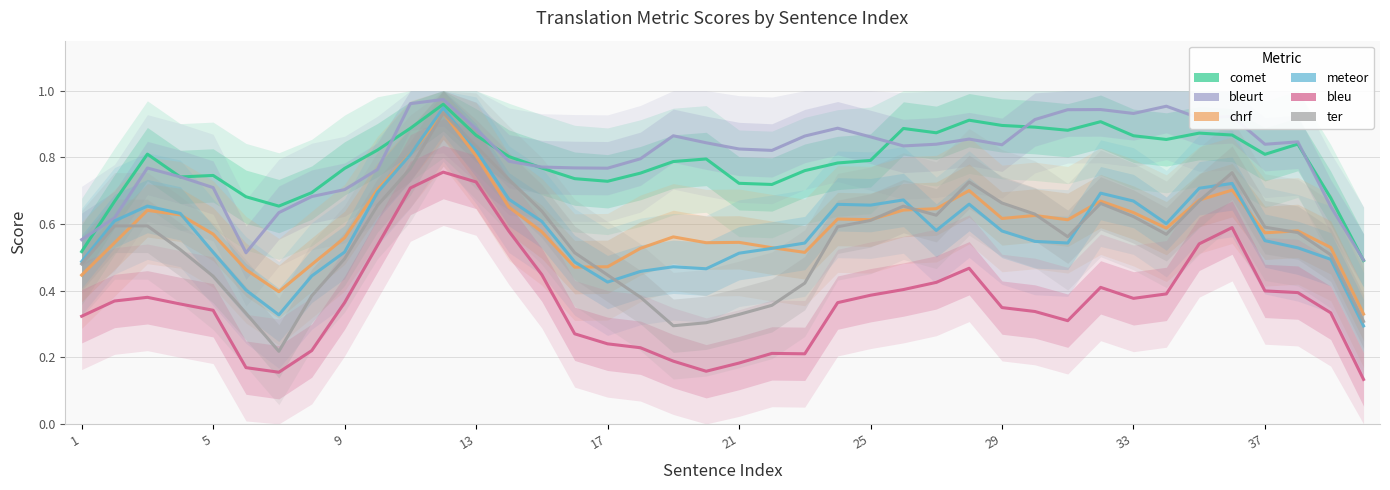

What is the difference between the maximum and minimum values in the bleu series?

0.6